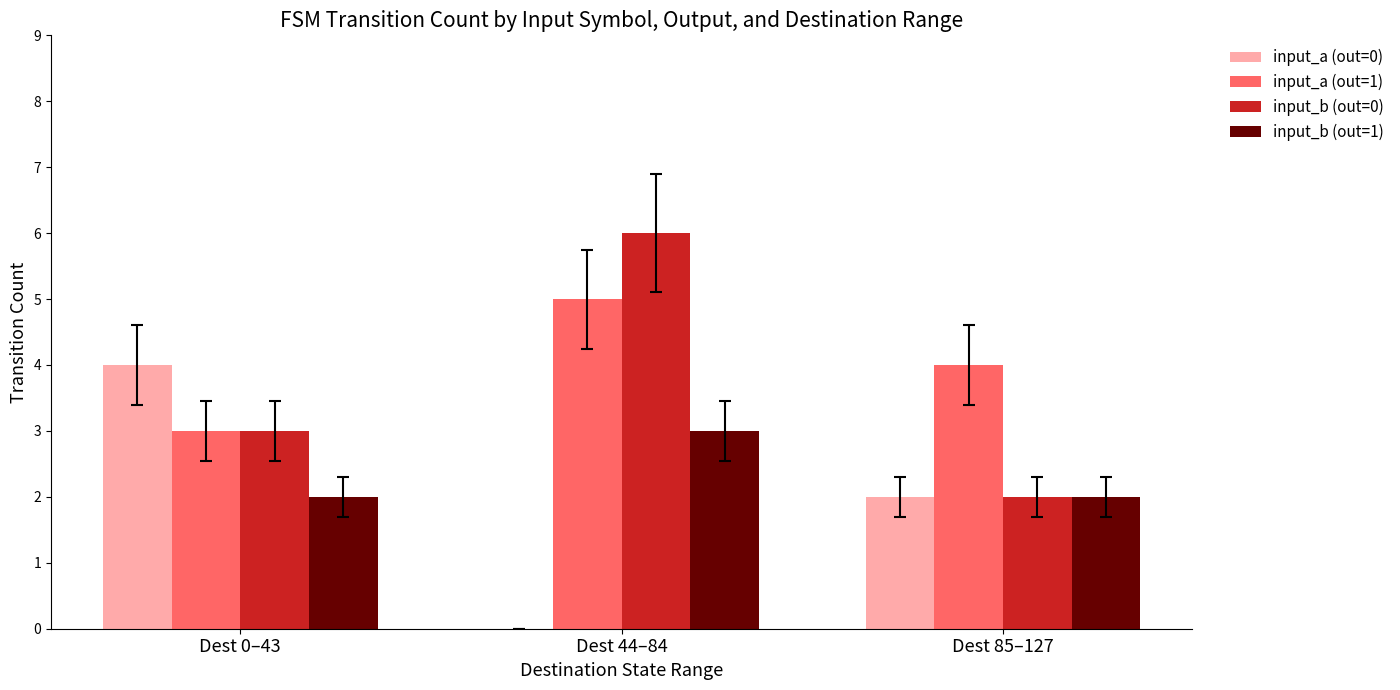

Which series has the largest total across all categories?

input_a (out=1)